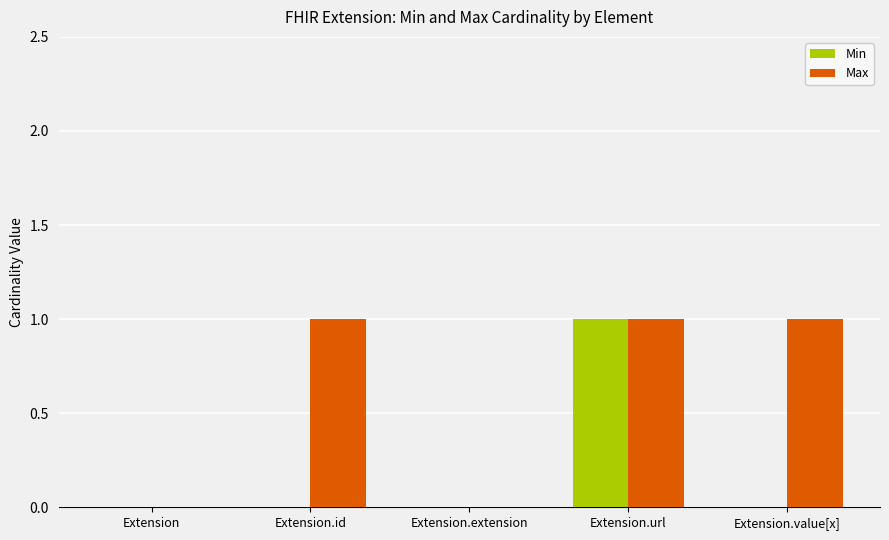

Which category has the highest value in the Min series?

Extension.url